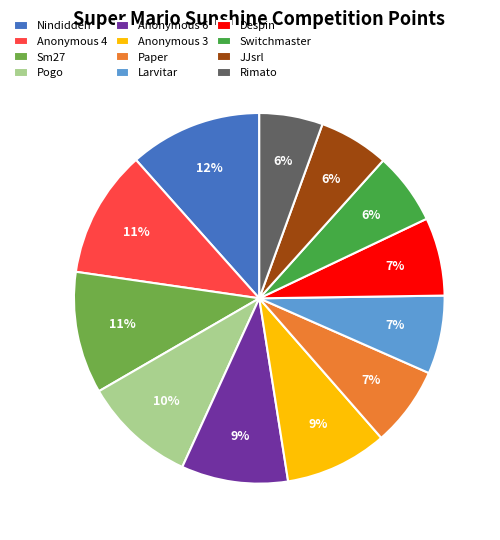

True or false: Despin accounts for 18% of the total.

False